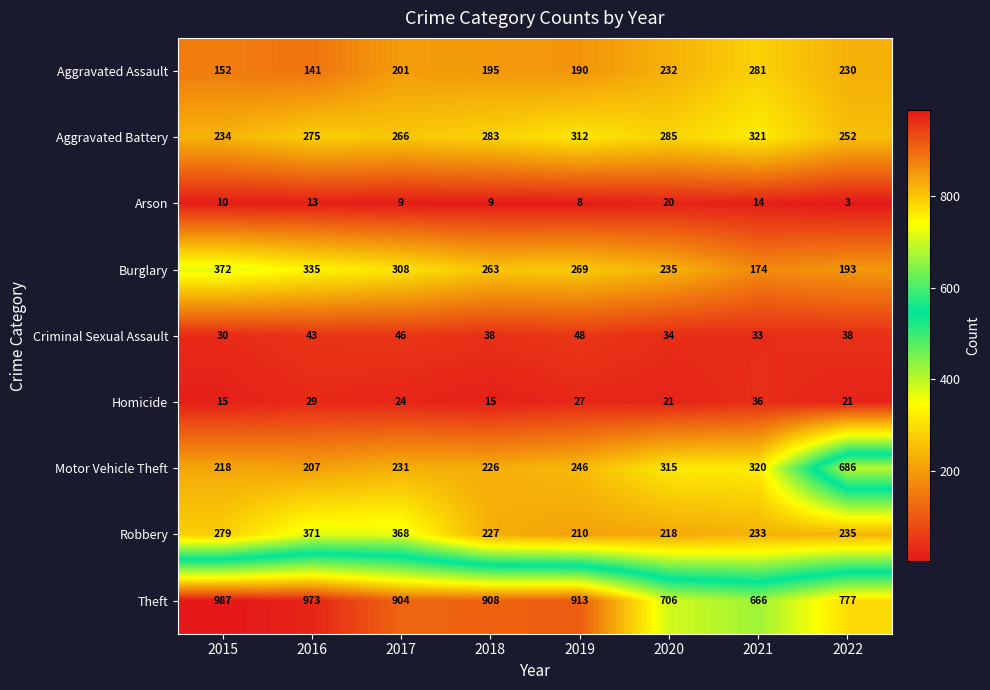

What is the approximate value of Motor Vehicle Theft at 2015?

218